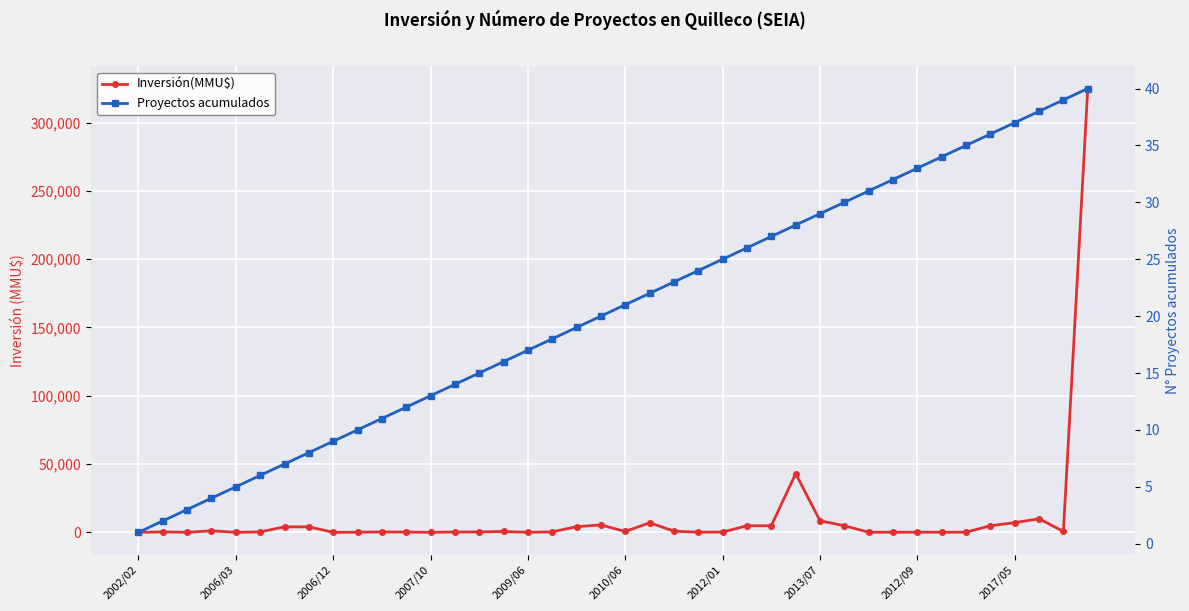

What is the highest value of the Inversión(MMU$) series?

325000